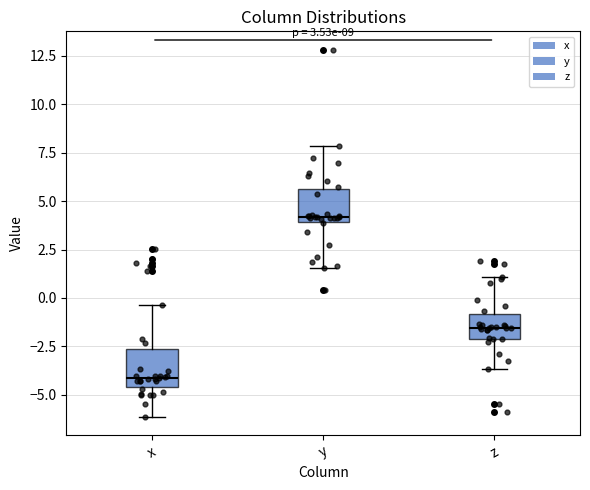

Which box's median line is the lowest?

x